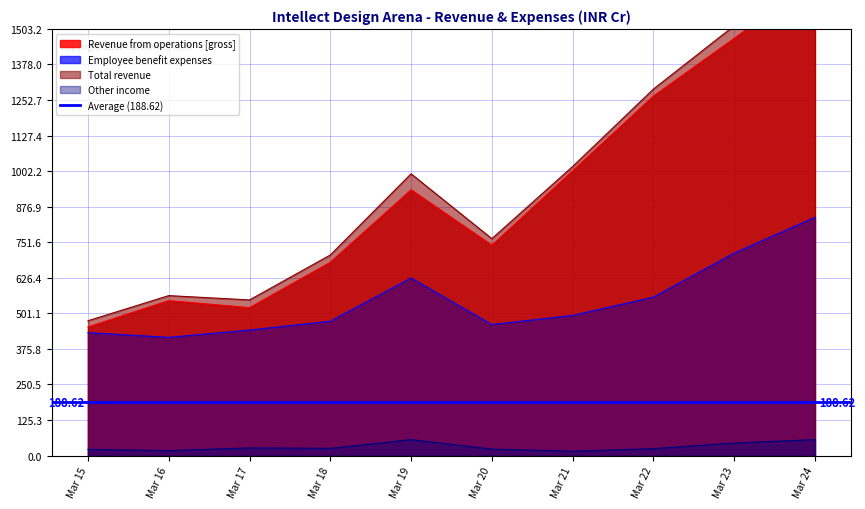

True or false: Total revenue and Other income intersect in this chart.

False